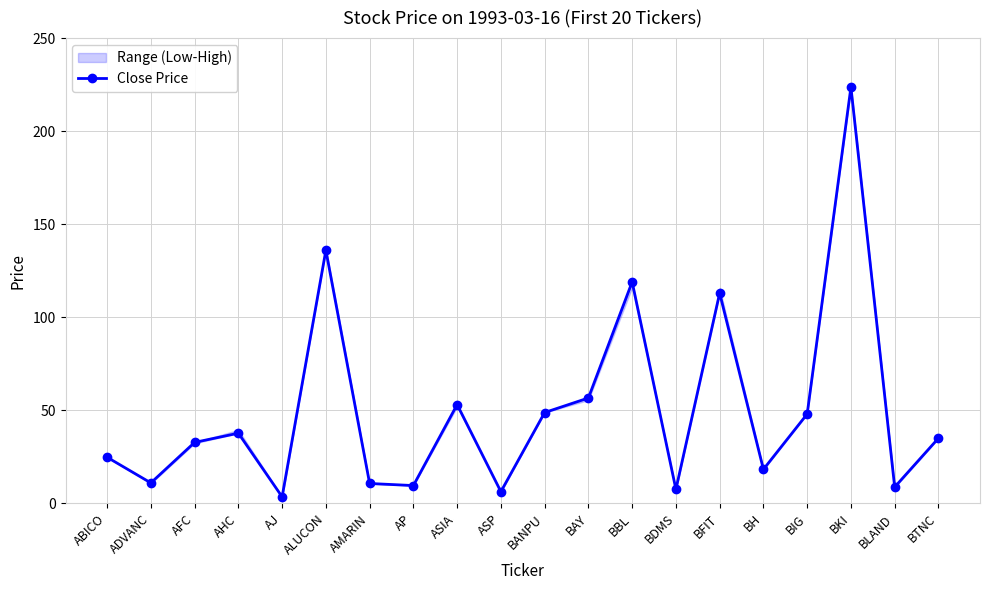

What is the ratio of the value at BAY to the value at BKI?

0.3